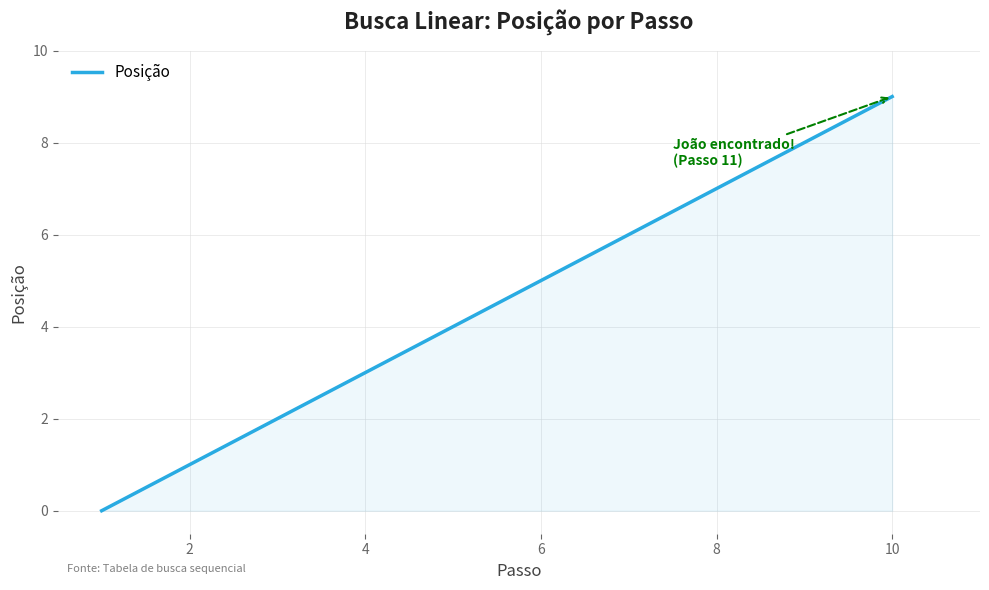

What is the maximum value shown in the chart?

9